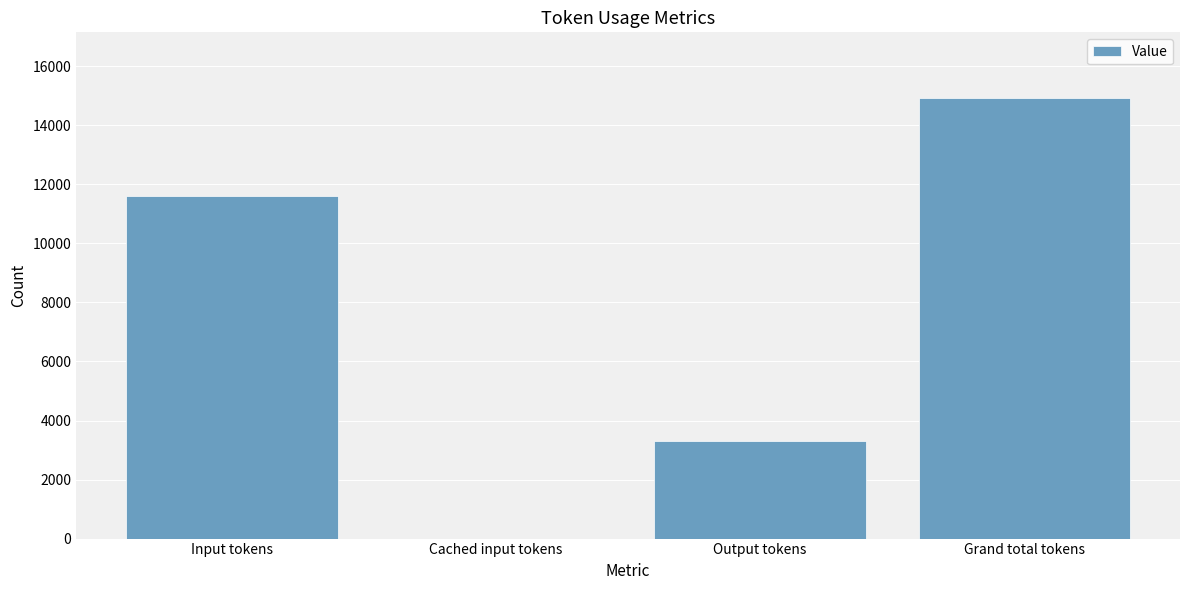

Reading left to right, what are all the values shown in this chart?

Input tokens=11602	Cached input tokens=0	Output tokens=3311	Grand total tokens=14913